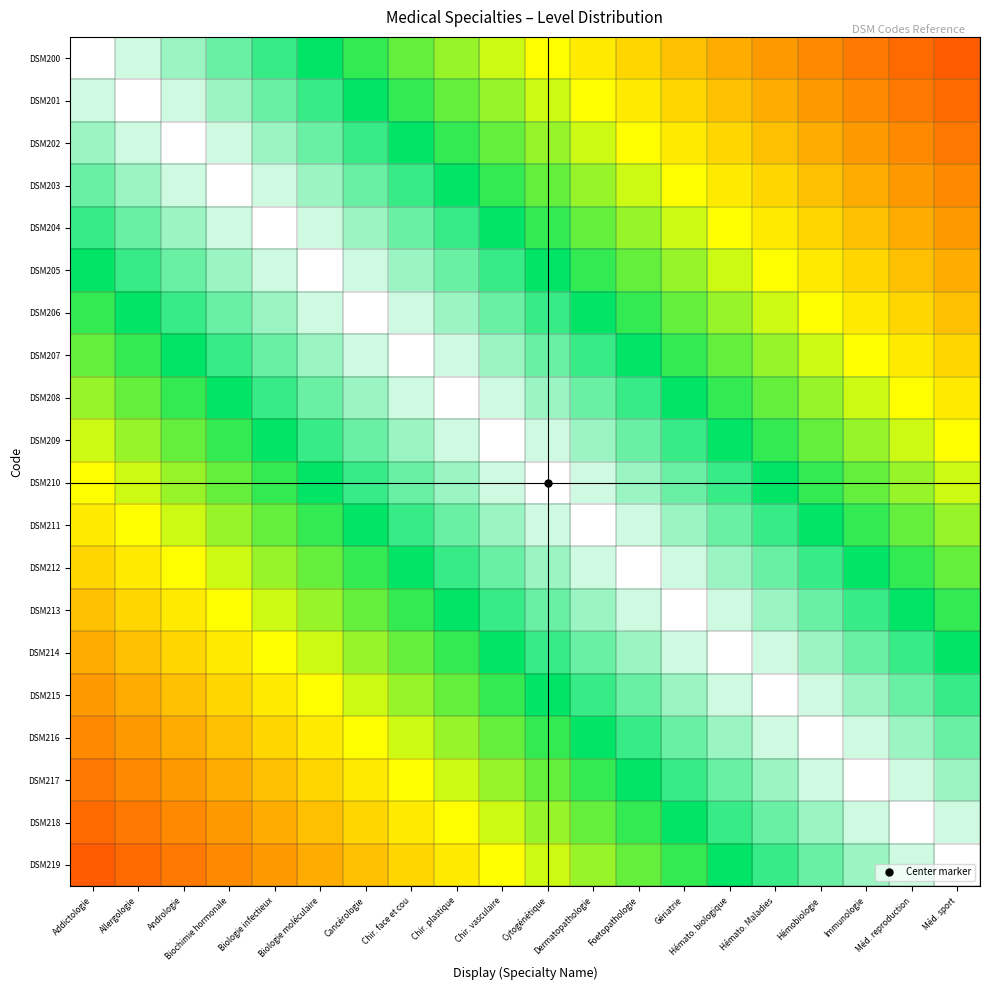

How many series are shown in this chart?

20